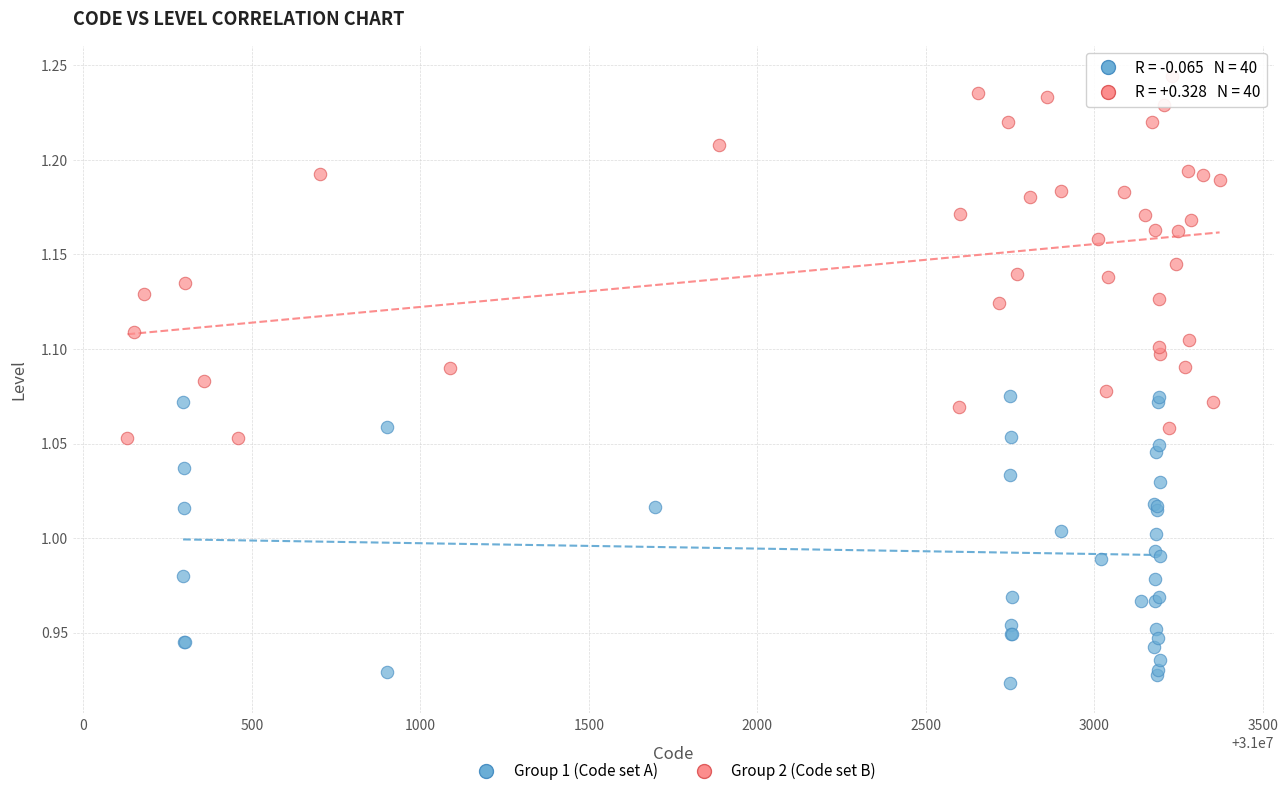

Which series has the widest spread of Y values?

Group 2 (Code set B)